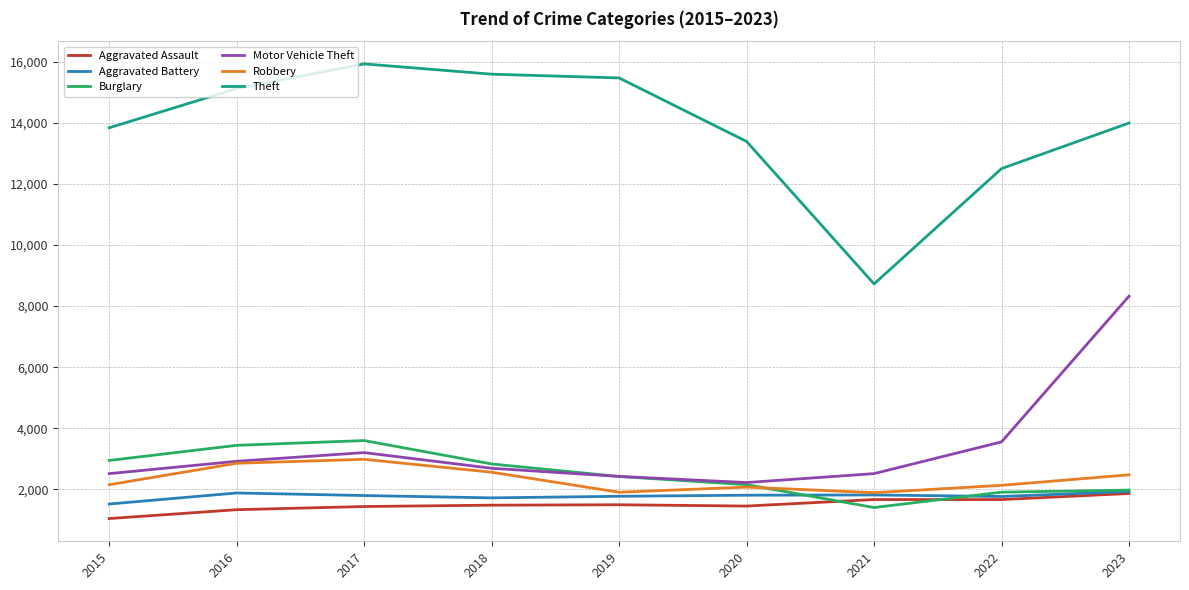

Is this an area chart (filled region under the line)?

No